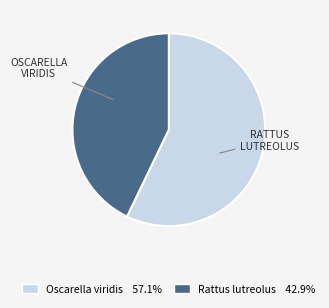

Does Oscarella viridis 57.1% represent more than half of the total?

Yes